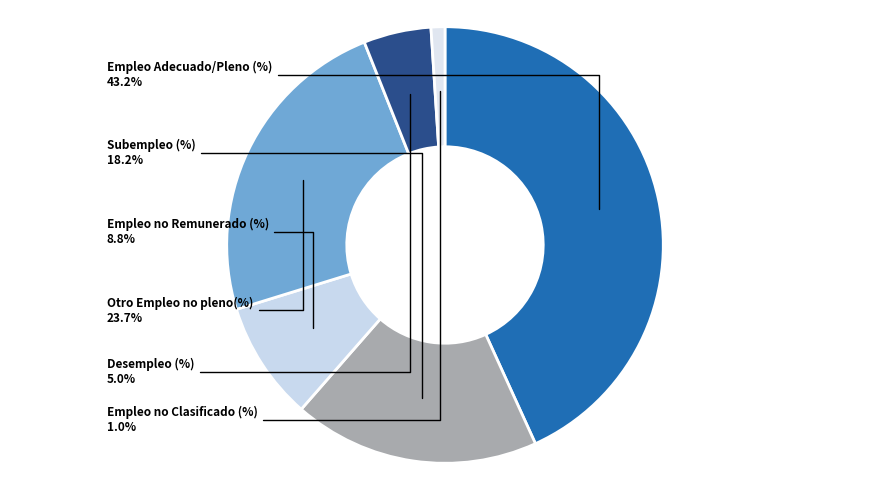

Is it true that Desempleo (%) is 17% of the pie?

False